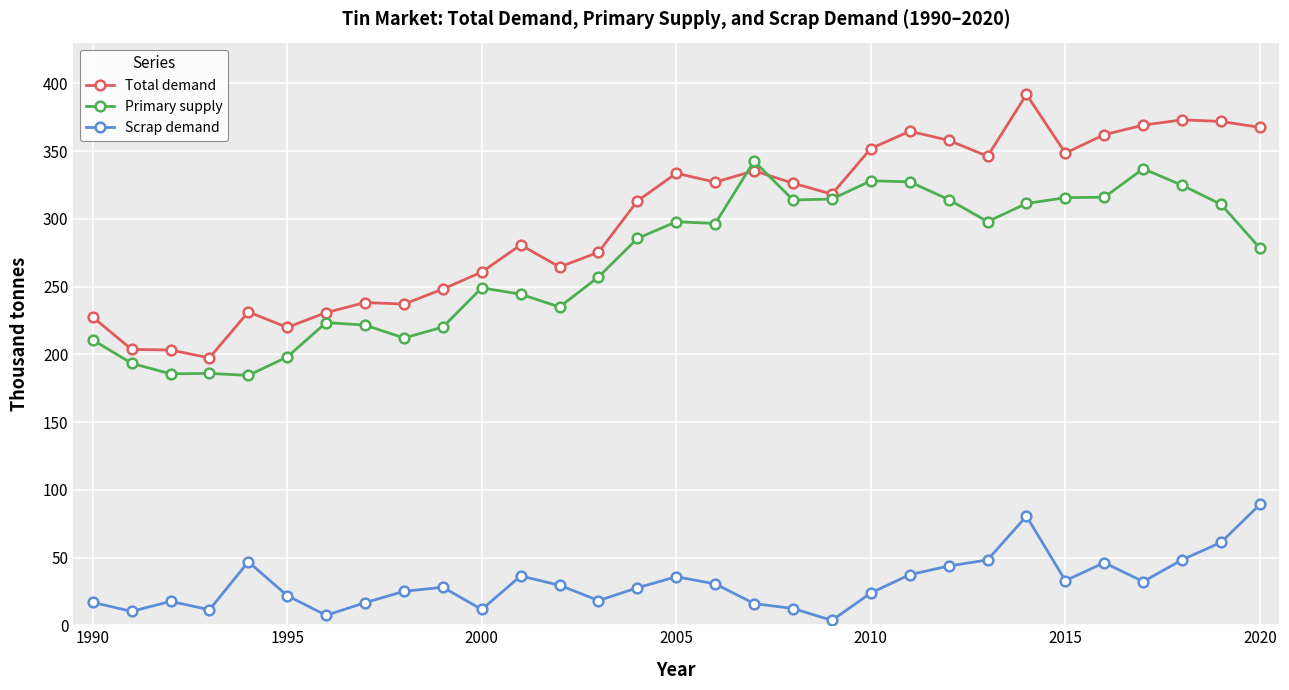

Which series has the widest spread of values?

Total demand